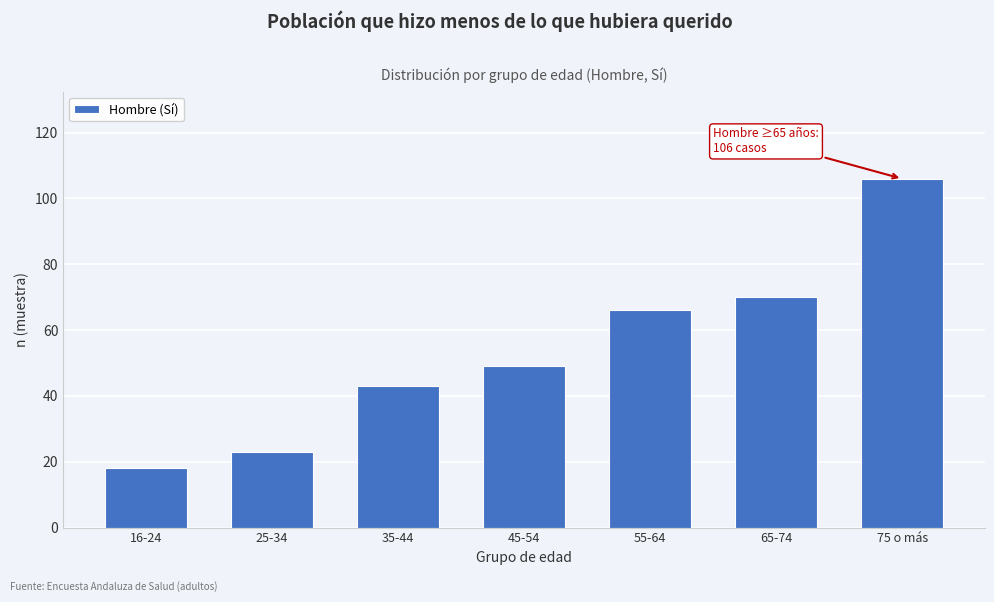

Reading left to right, transcribe all the data shown in this chart.

16-24=18	25-34=23	35-44=43	45-54=49	55-64=66	65-74=70	75 o más=106